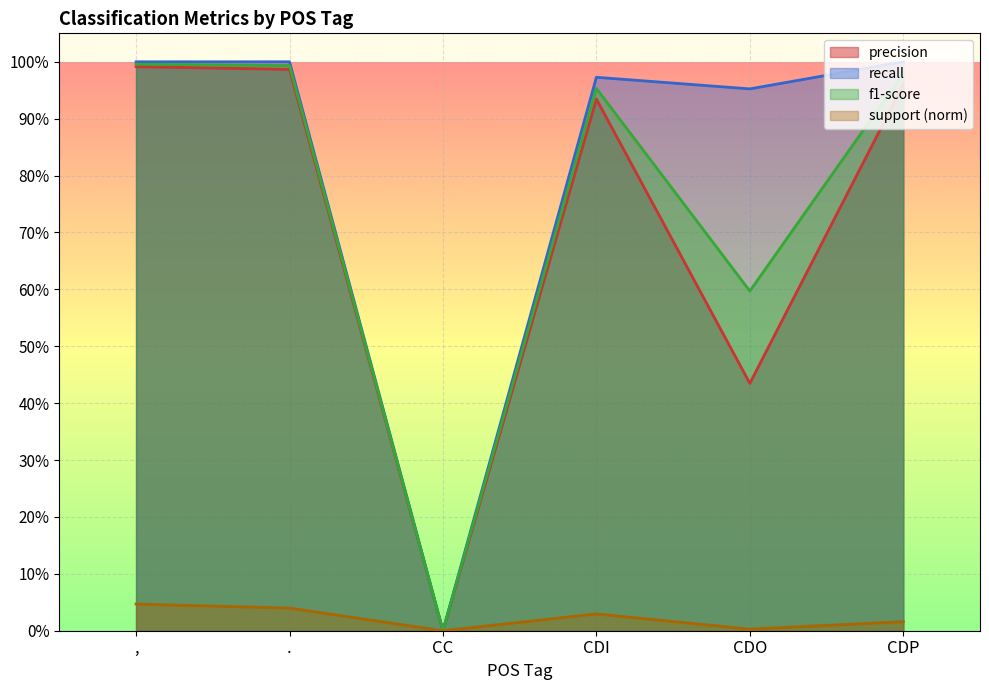

What are all the series names shown in the legend?

precision, recall, f1-score, support (norm)